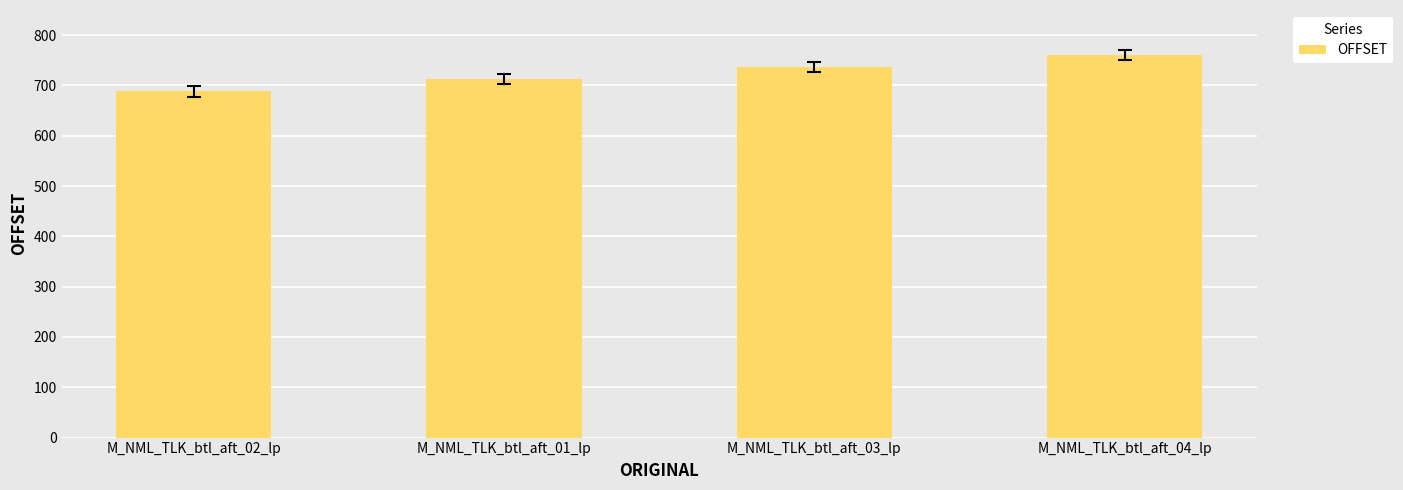

What is the maximum value shown in the chart?

760